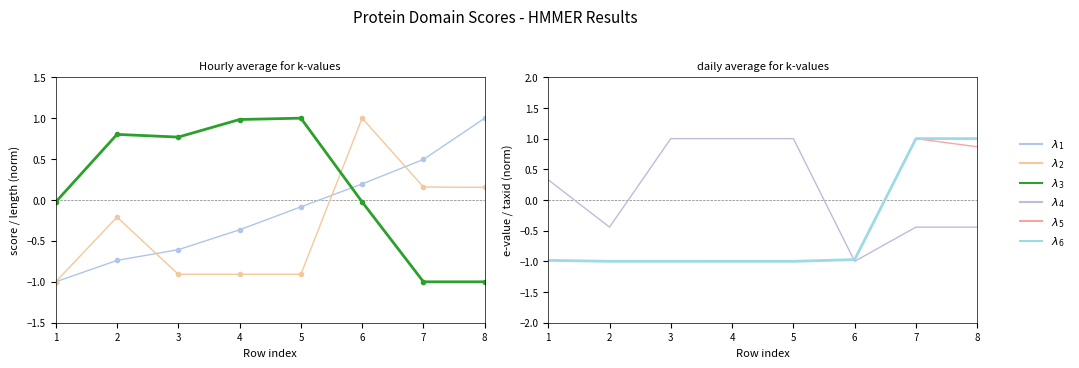

How many interior local peaks does the $\lambda_4$ series have?

1